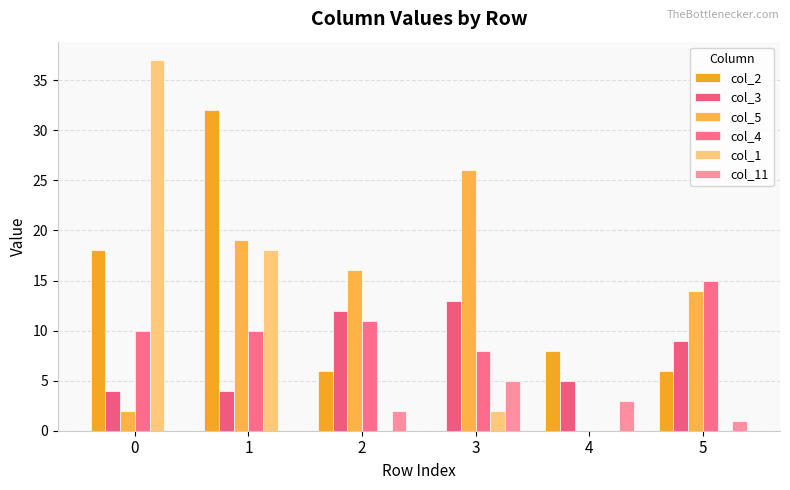

Reading left to right, what are all the values shown in this chart?

col_2: 0=18	1=32	2=6	3=0	4=8	5=6
col_3: 0=4	1=4	2=12	3=13	4=5	5=9
col_5: 0=2	1=19	2=16	3=26	4=0	5=14
col_4: 0=10	1=10	2=11	3=8	4=0	5=15
col_1: 0=37	1=18	2=0	3=2	4=0	5=0
col_11: 0=0	1=0	2=2	3=5	4=3	5=1